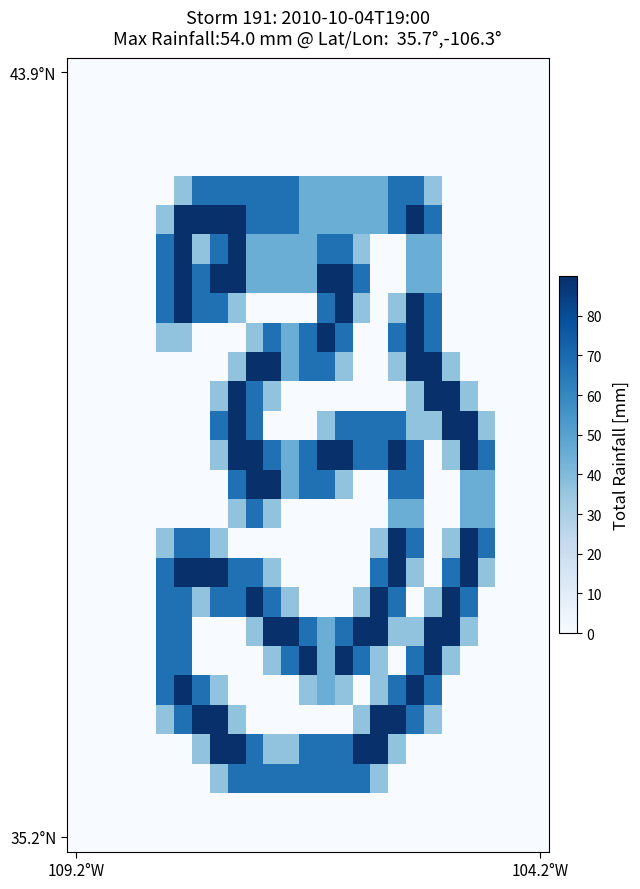

What is the maximum value shown in the chart?

90.0